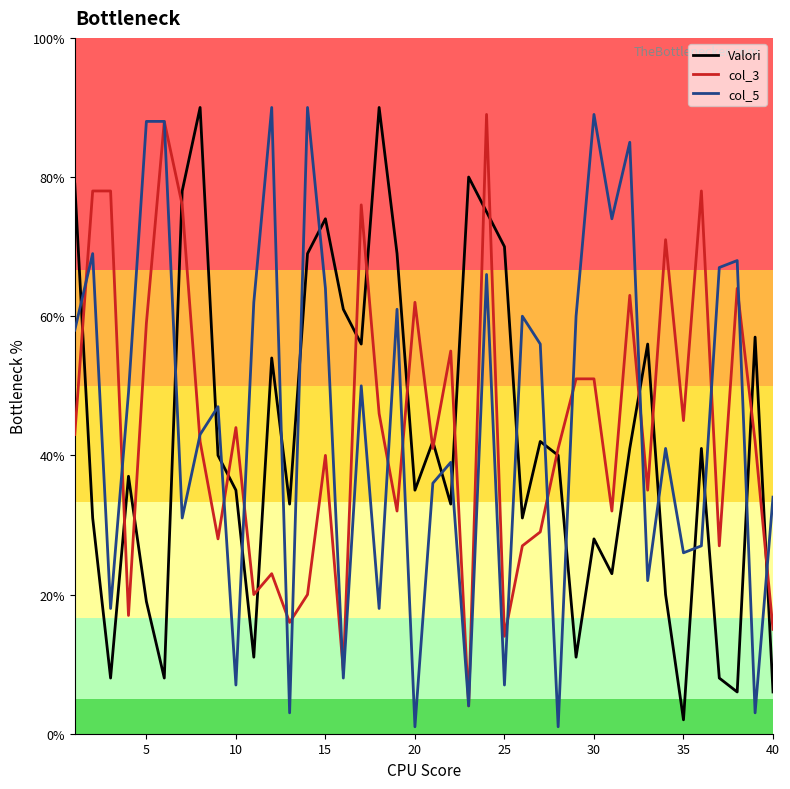

What is the maximum value for col_5?

90